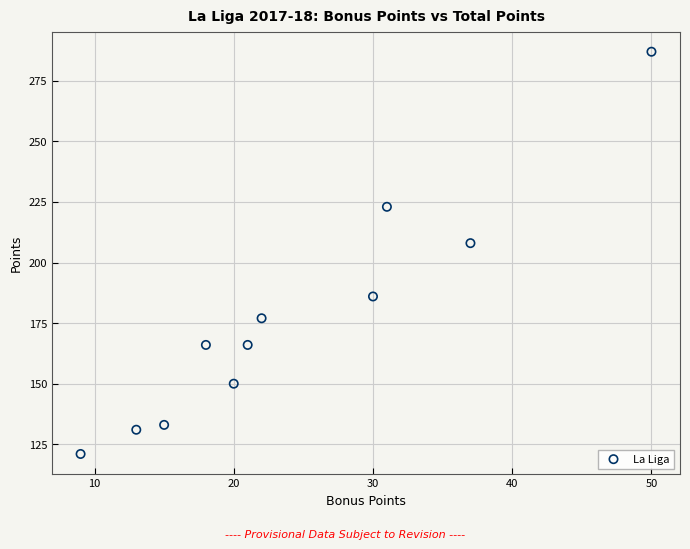

What Y value in the scatter plot is closest to 204?

208